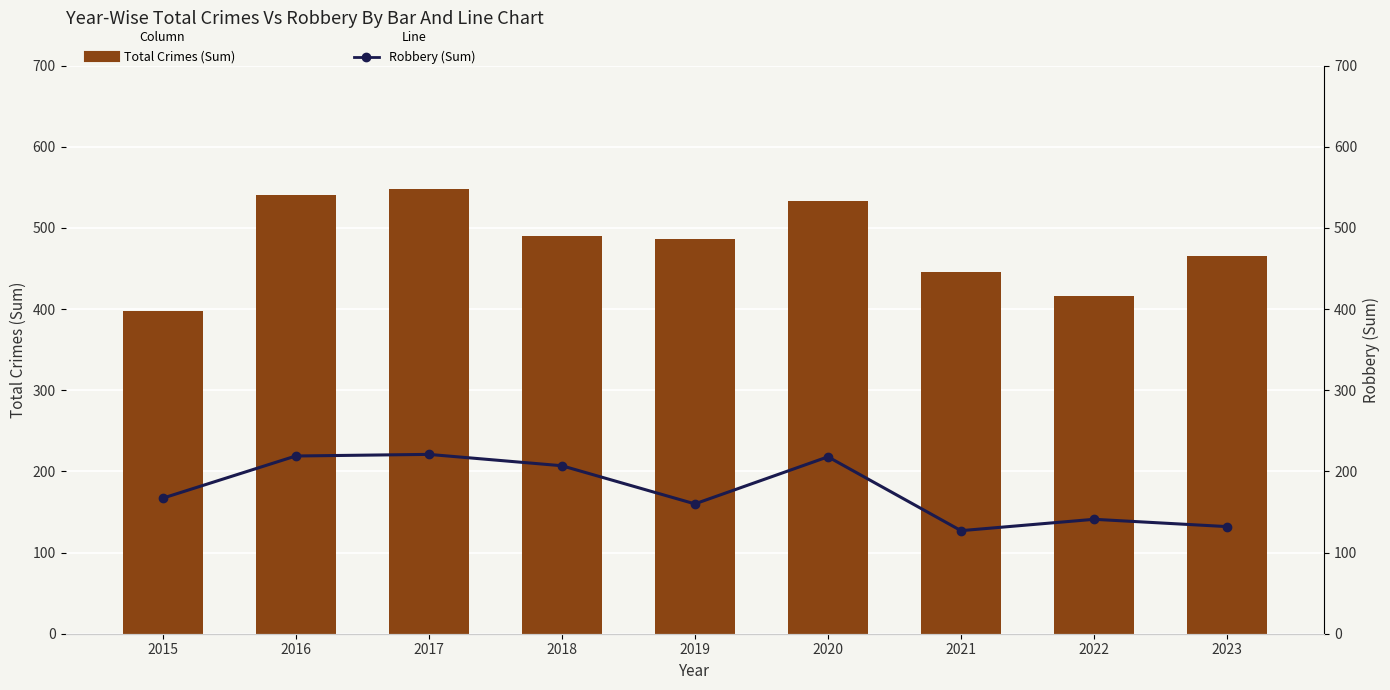

What is the difference between the Robbery (Sum) values at 2018 and 2022?

66